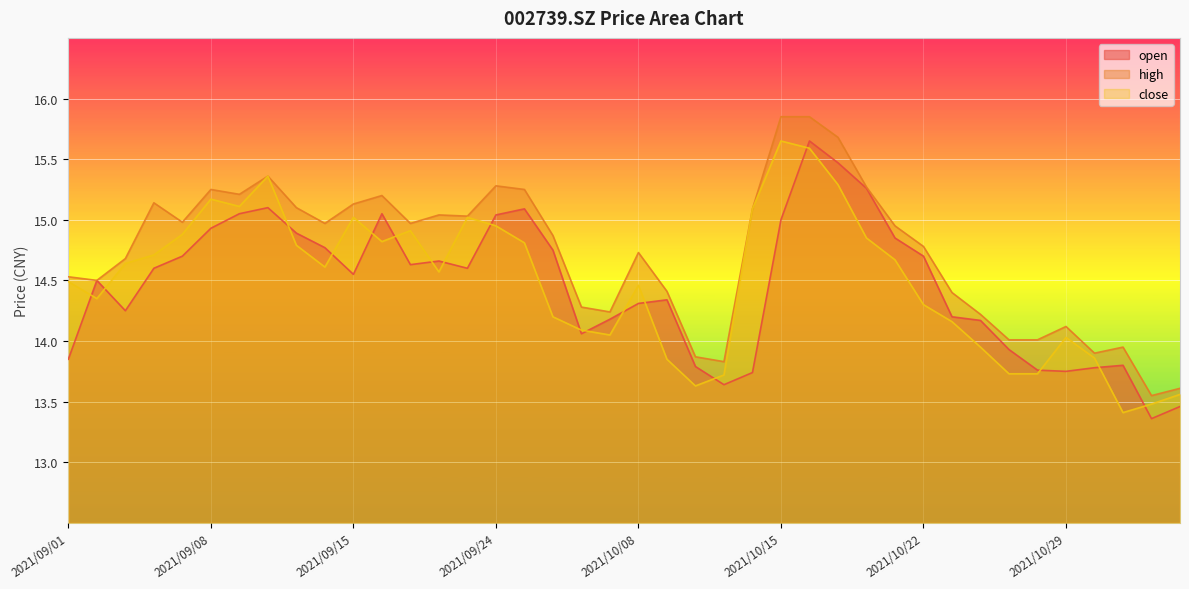

What is the difference between the maximum and minimum values in the close series?

2.2